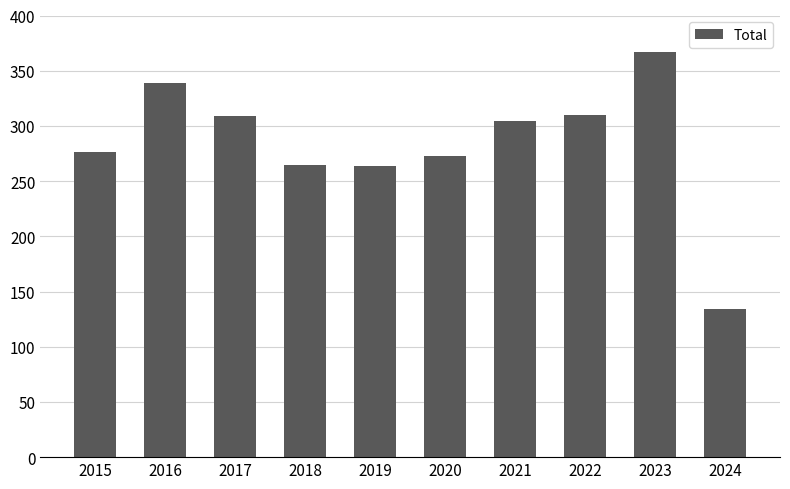

Approximately how many times larger is the value at 2016 compared to 2024?

2.5